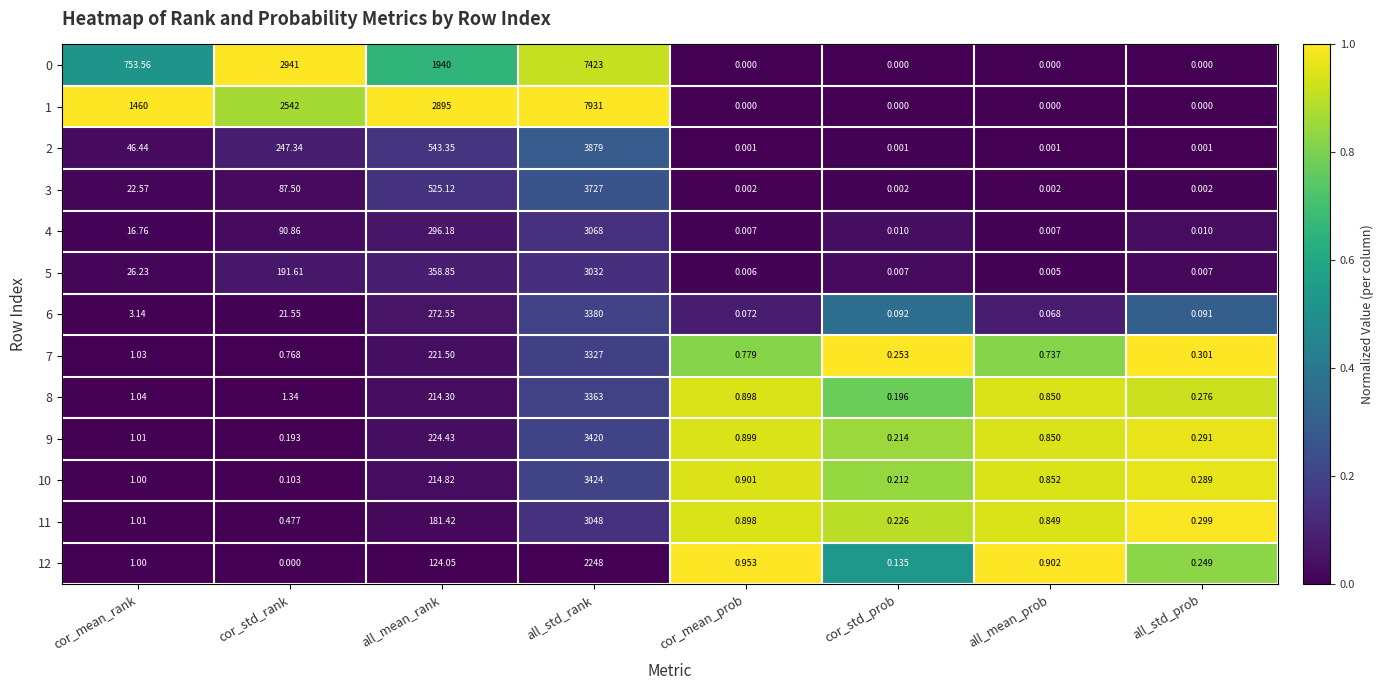

List the labels in order of 8 value, largest first.

all_std_rank, all_mean_rank, cor_std_rank, cor_mean_rank, cor_mean_prob, all_mean_prob, all_std_prob, cor_std_prob